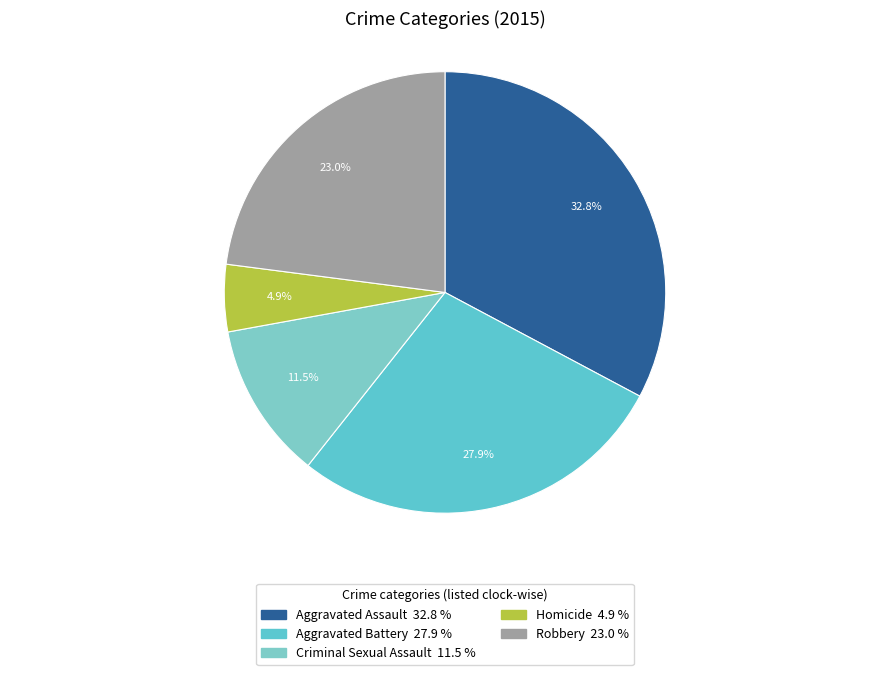

Is there any slice that represents more than half of the pie?

No